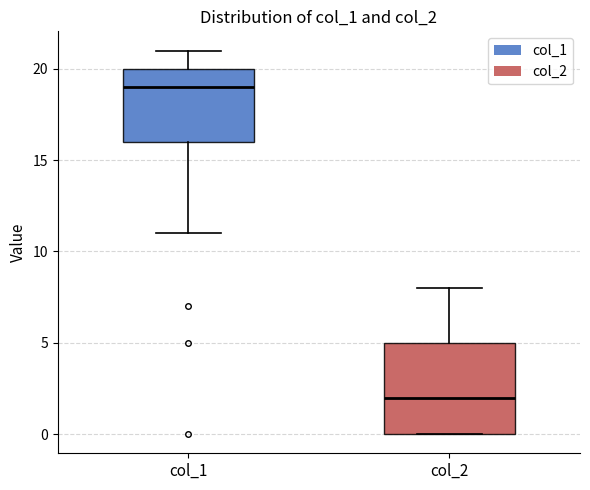

Which box has the lowest median line?

col_2